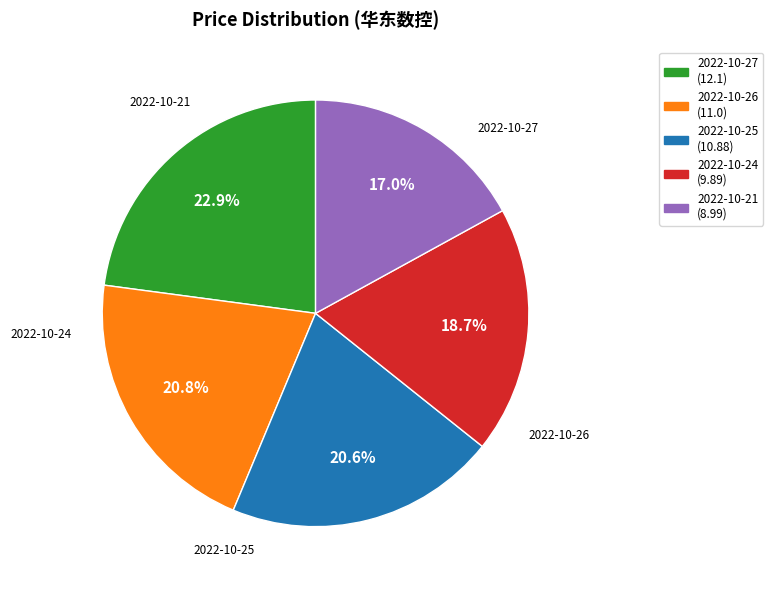

The 2022-10-25 slice represents 21% of the pie. True or false?

True